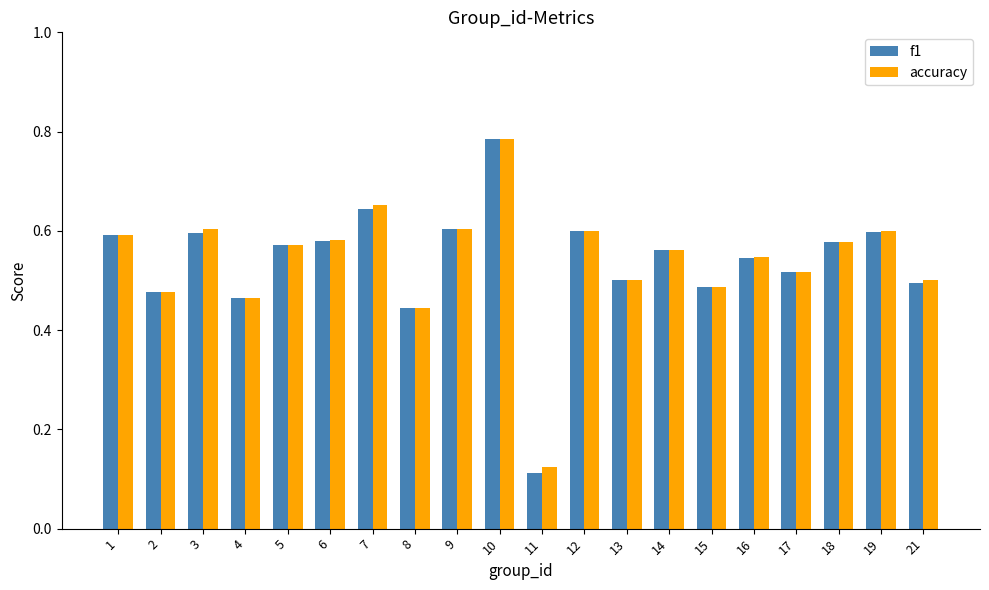

Is the value of f1 at 13 greater than the value of accuracy at 11?

Yes